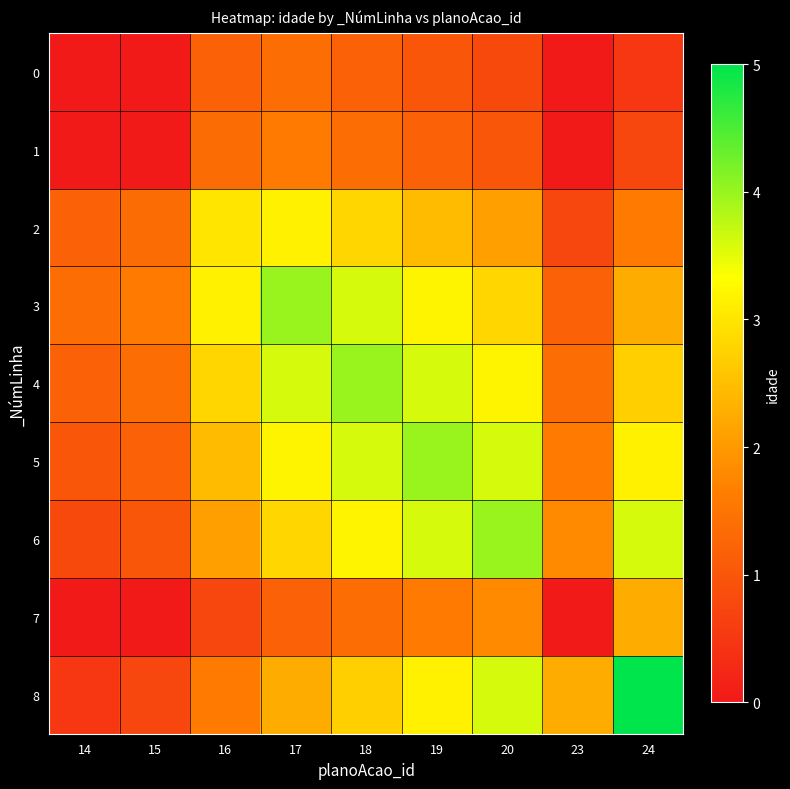

What is the maximum value shown in the chart?

5.0